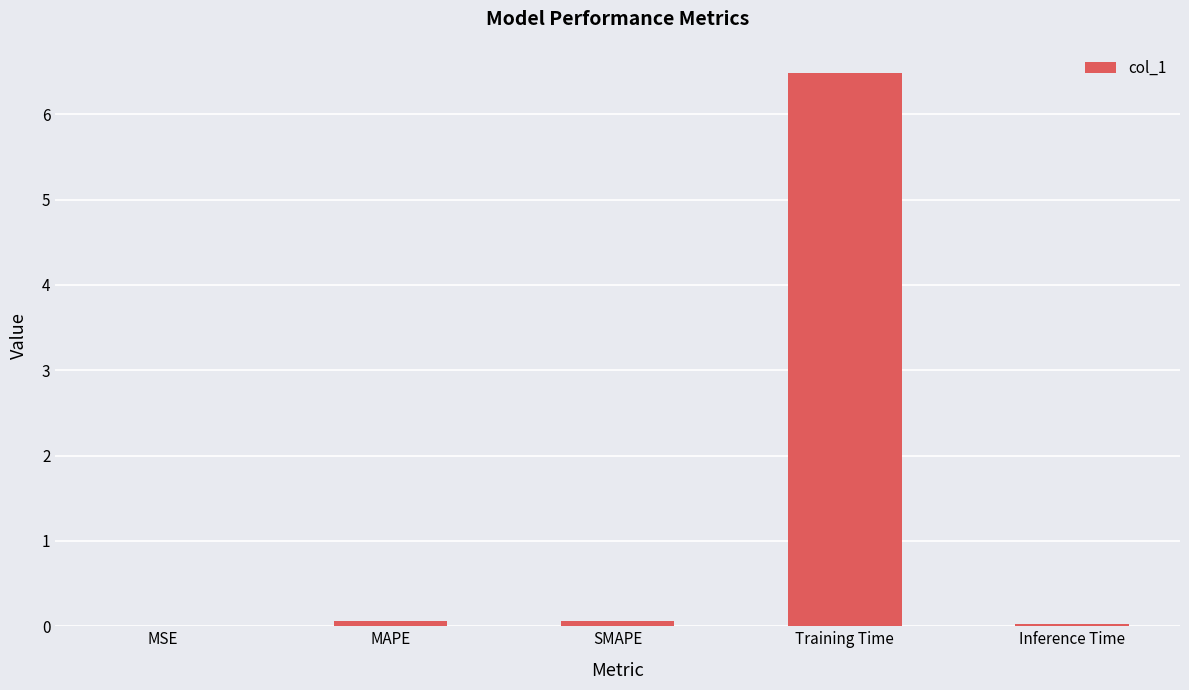

What is the sum of the values at MSE and Training Time?

6.5